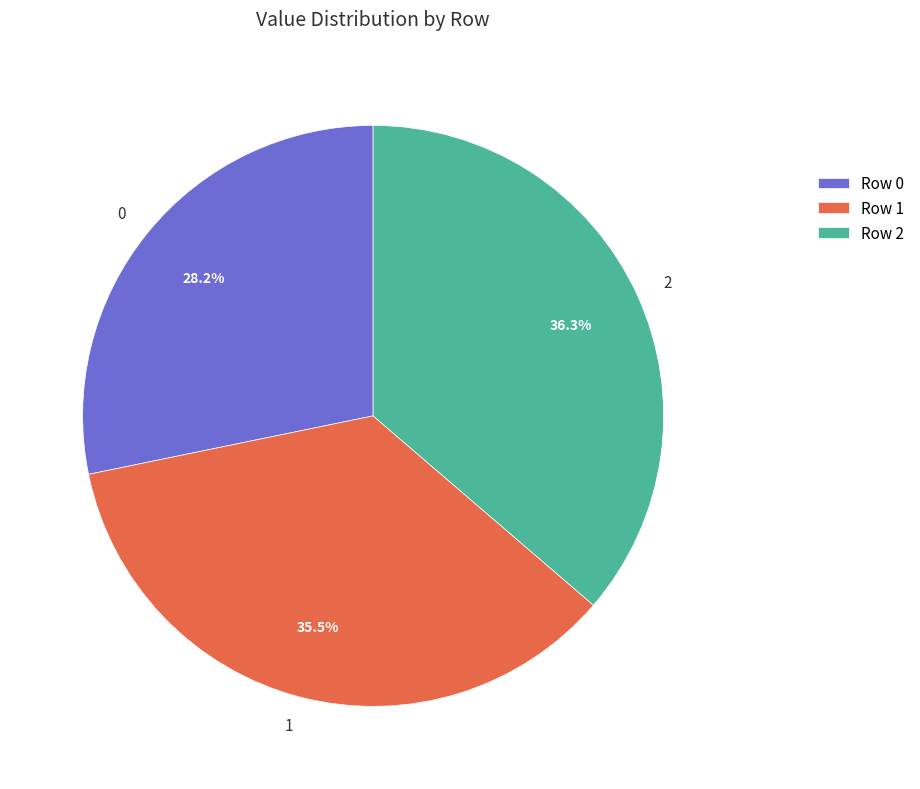

What is the largest slice in the pie chart?

2